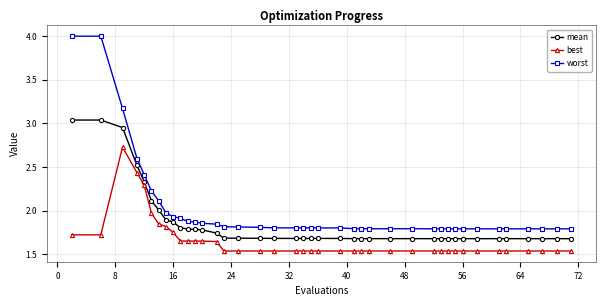

What is the sum of all worst values?

80.4